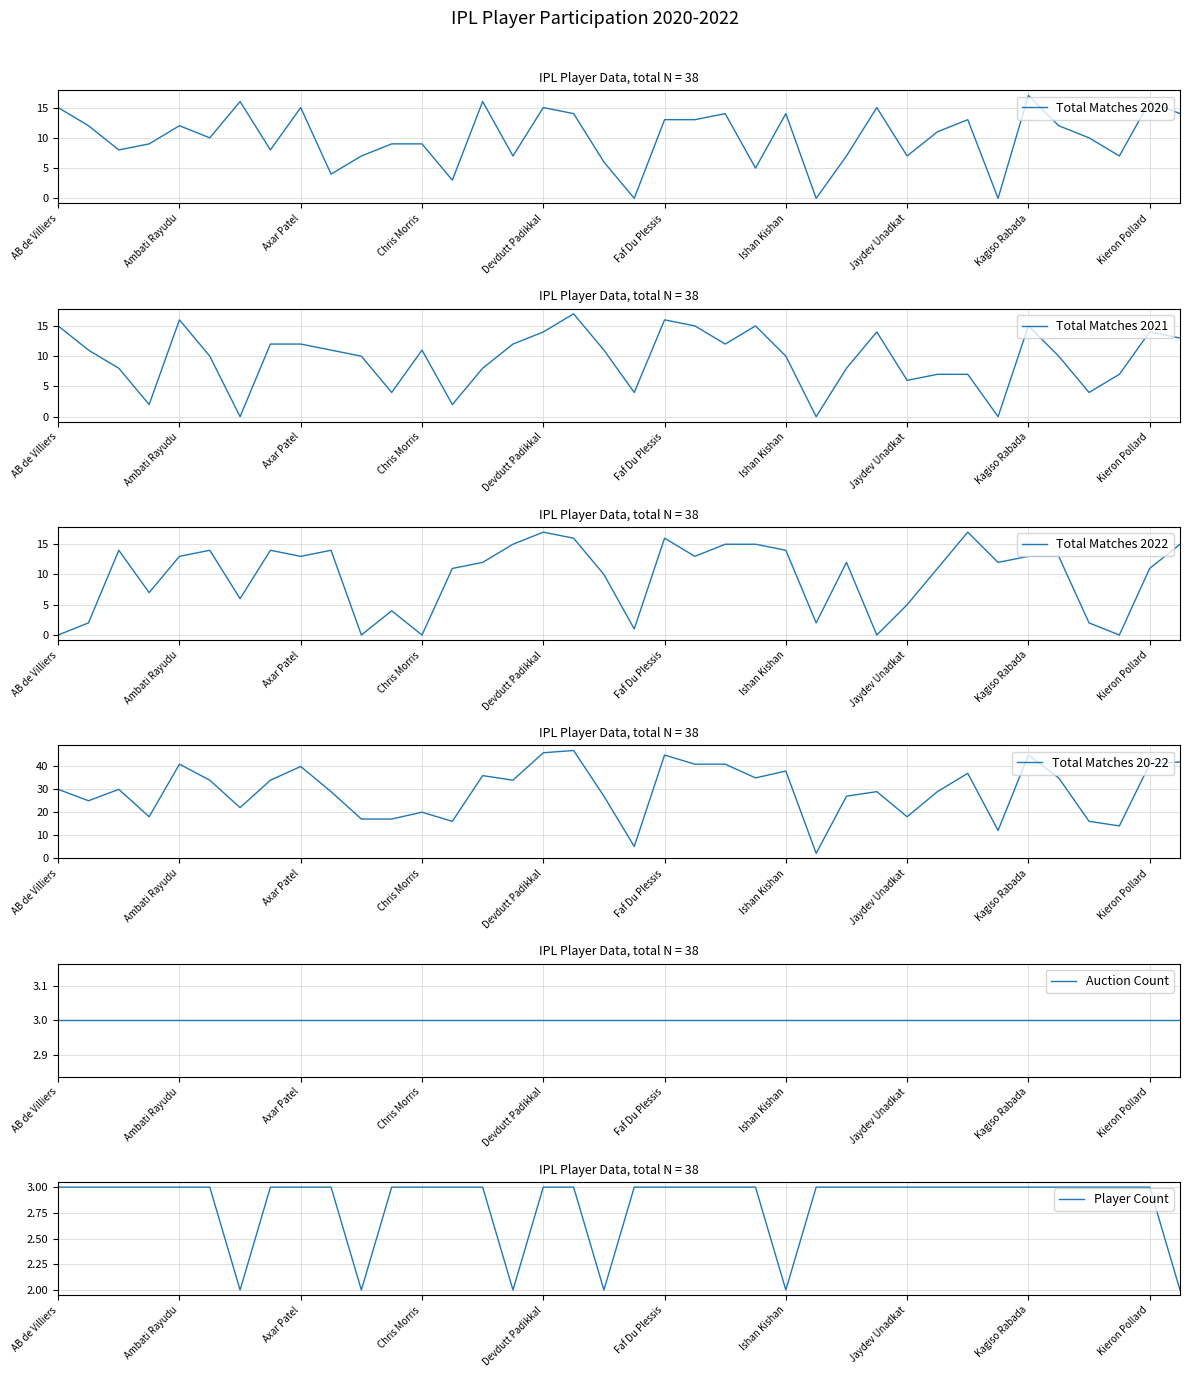

Is the value of Auction Count at 11 greater than the value of Total Matches 2020 at 34?

No